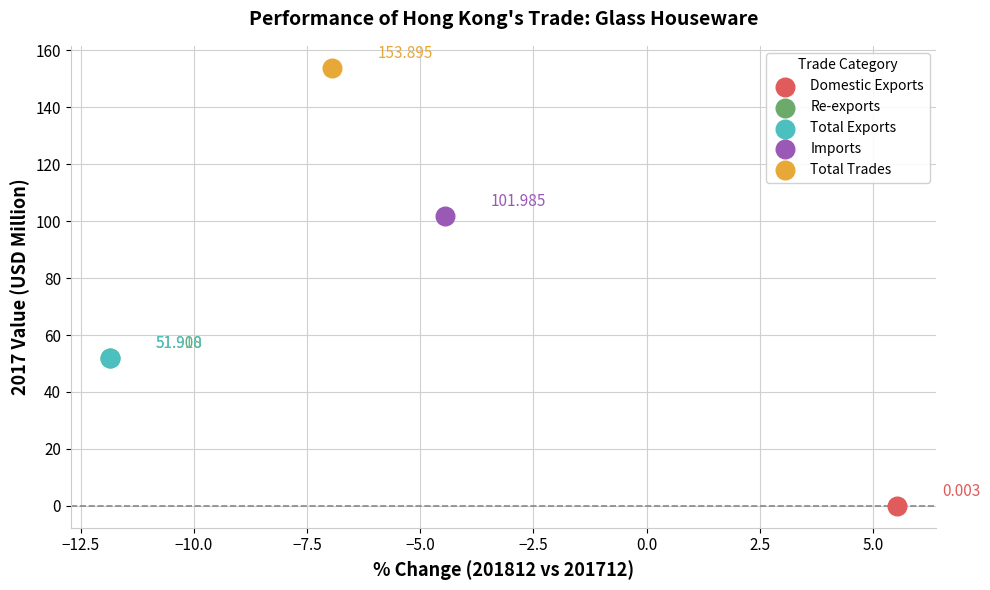

What are all the series names shown in the legend?

Domestic Exports, Re-exports, Total Exports, Imports, Total Trades